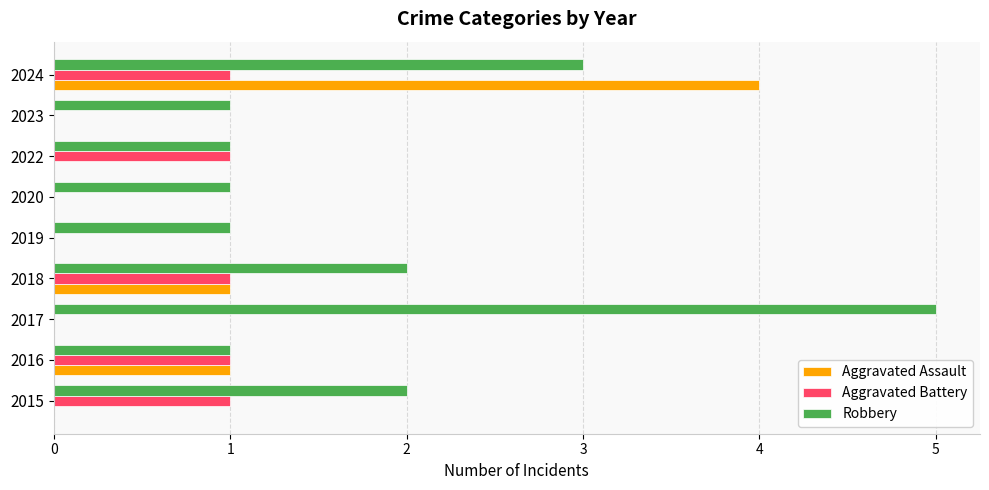

Which series changed the most between 2016 and 2024?

Aggravated Assault